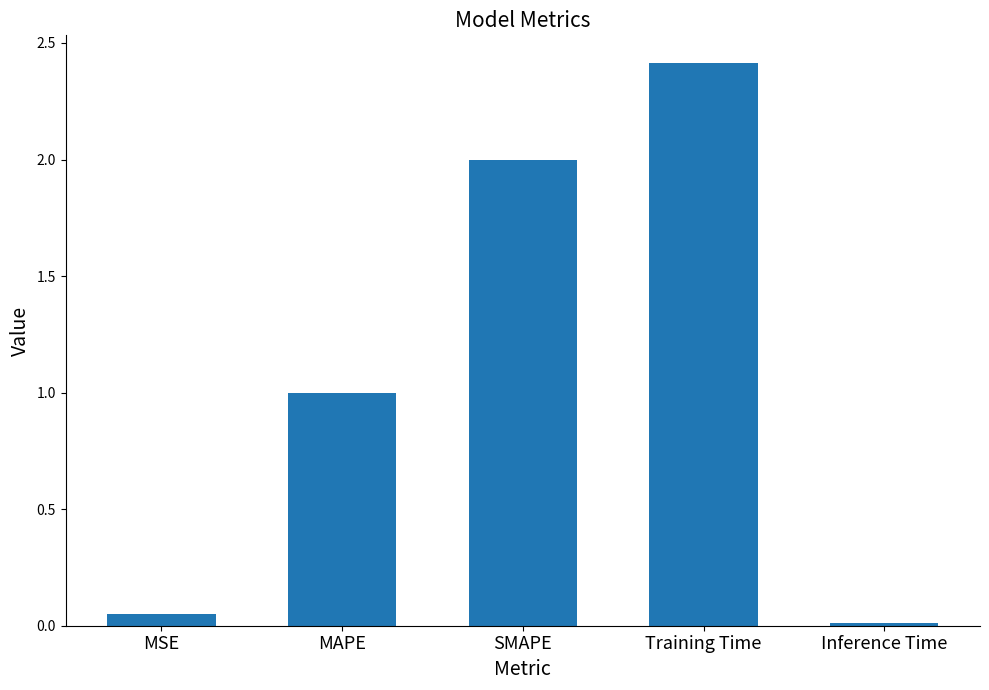

What is the change in value from SMAPE to Training Time?

+0.4